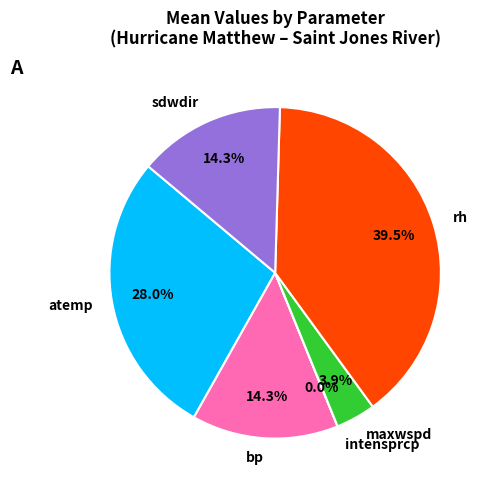

Approximately how many times larger is the value at maxwspd compared to atemp?

0.1